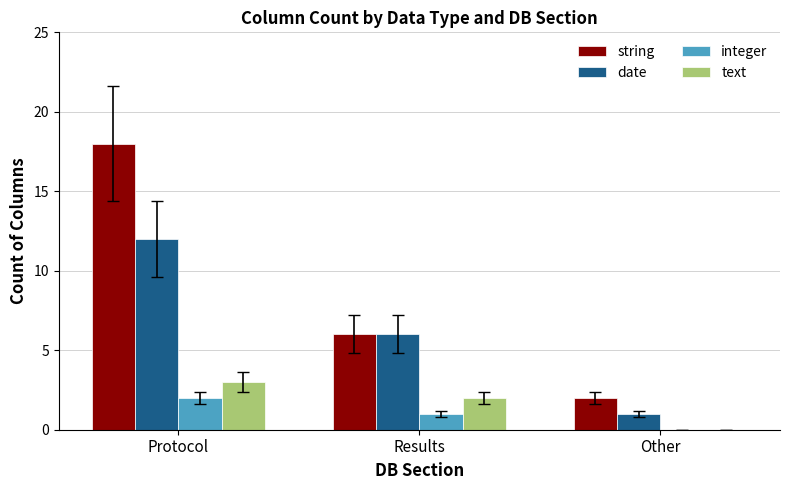

Which category has the highest value in the integer series?

Protocol